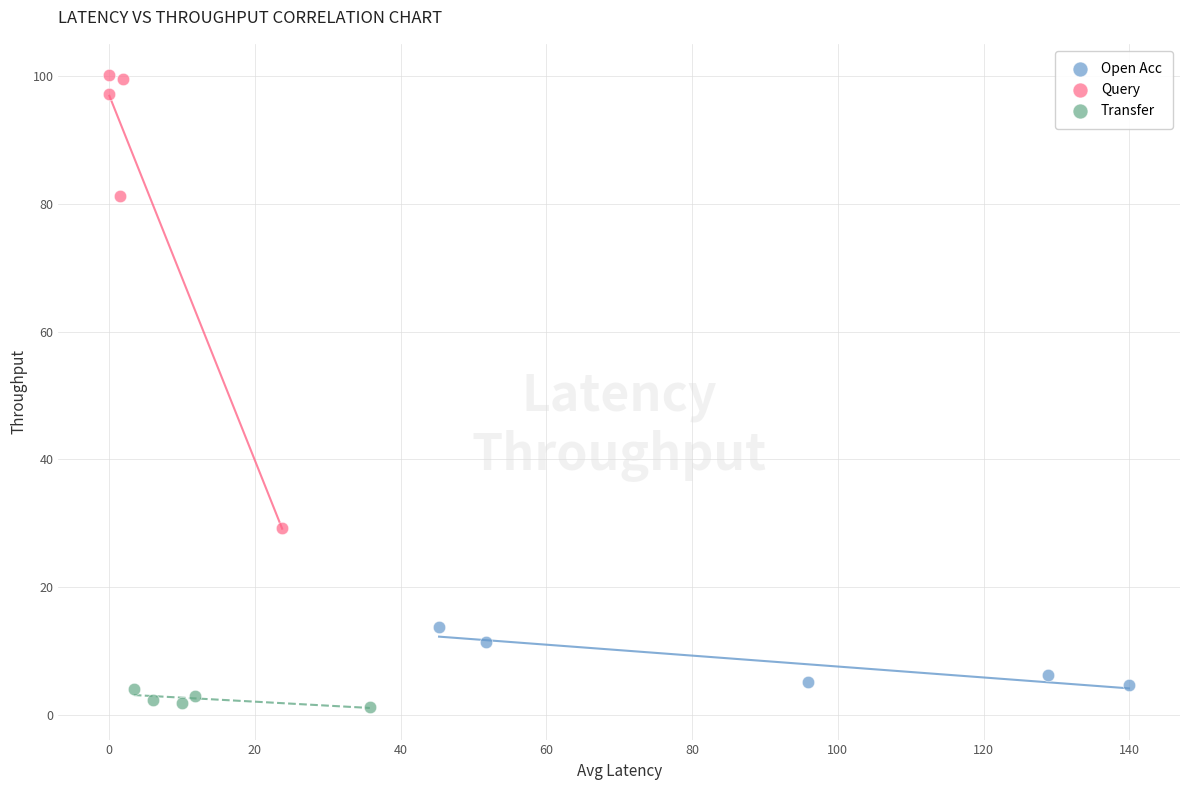

Which series contains the highest Y value?

Query